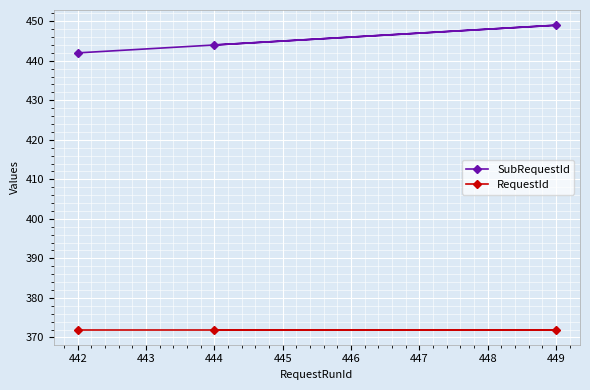

Reading left to right, list all the values displayed in this chart.

SubRequestId: 442=442	444=444	449=449
RequestId: 442=372	444=372	449=372